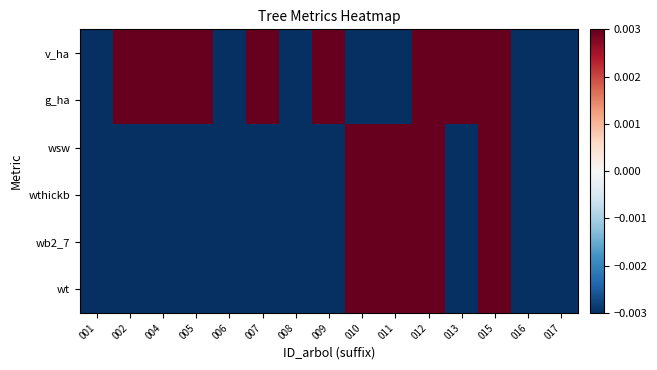

Between 002 and 008, which is larger?

002